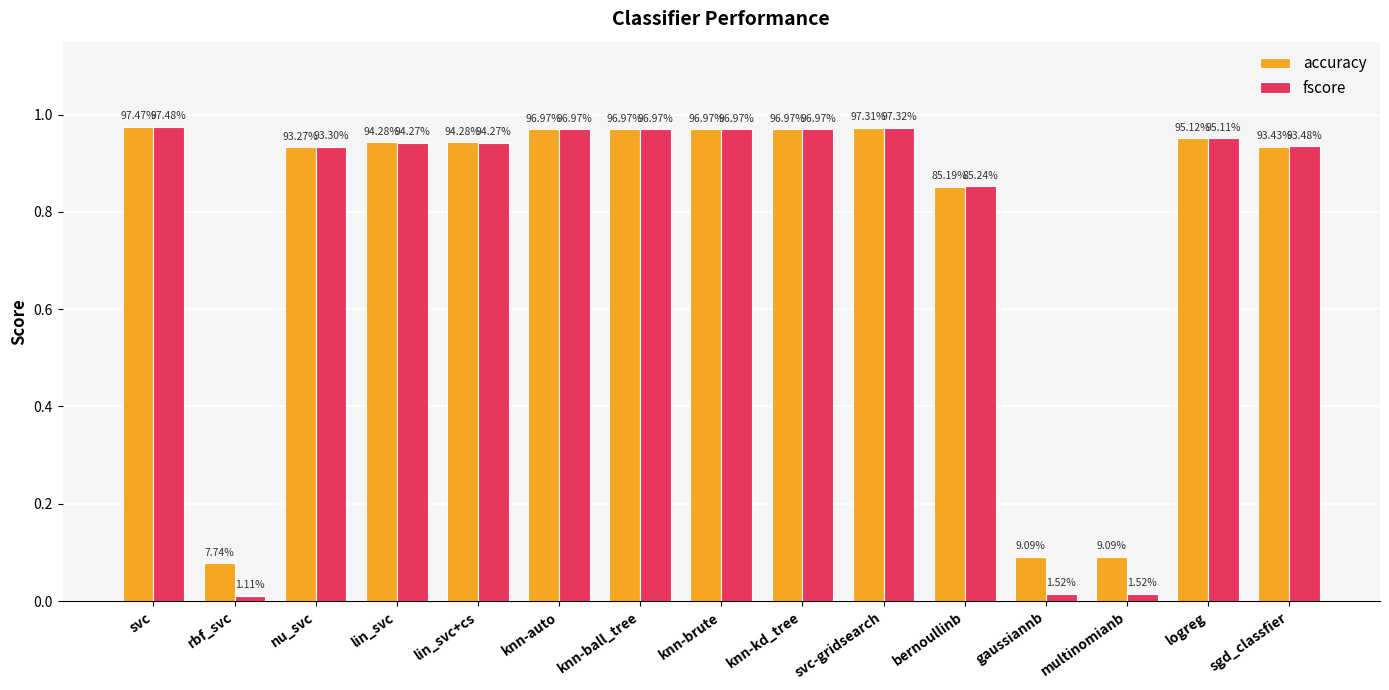

What is the value of the fscore bar at the 11th from the left?

0.9